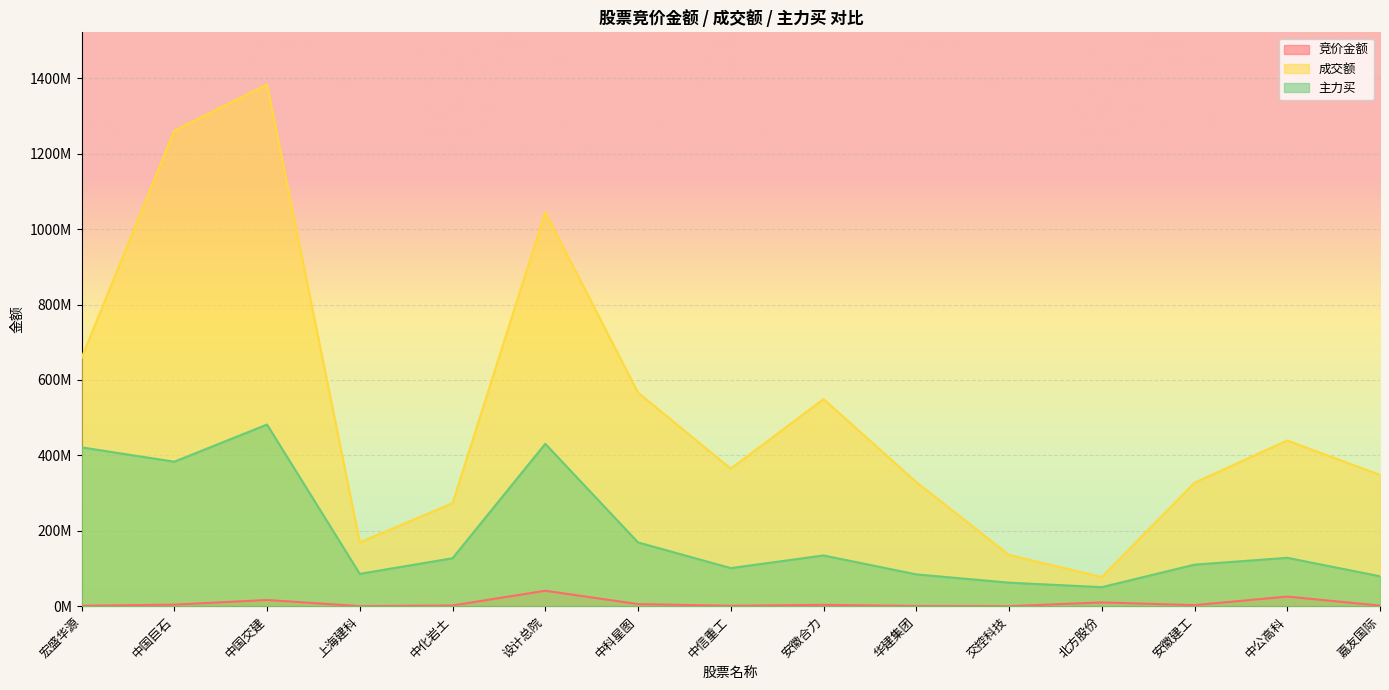

Reading left to right, extract all data points from this chart.

竞价金额: 宏盛华源=1110629	中国巨石=4096125	中国交建=16472205	上海建科=139320	中化岩土=1964600	设计总院=40936742	中科星图=5501413	中信重工=1152953	安徽合力=3564353	华建集团=600780	交控科技=65680	北方股份=9997700	安徽建工=2853996	中公高科=25473657	嘉友国际=1593800
成交额: 宏盛华源=658150345	中国巨石=1261482438	中国交建=1383789967	上海建科=169310718	中化岩土=272995494	设计总院=1045142326	中科星图=566390993	中信重工=364758781	安徽合力=549311311	华建集团=329160880	交控科技=135813115	北方股份=77223004	安徽建工=327351791	中公高科=439550987	嘉友国际=348065155
主力买: 宏盛华源=421315425	中国巨石=383247411	中国交建=481774825	上海建科=85762127	中化岩土=127145255	设计总院=430754123	中科星图=169136779	中信重工=100991550	安徽合力=134550809	华建集团=84369476	交控科技=62397203	北方股份=50431746	安徽建工=110152364	中公高科=128299488	嘉友国际=79310476